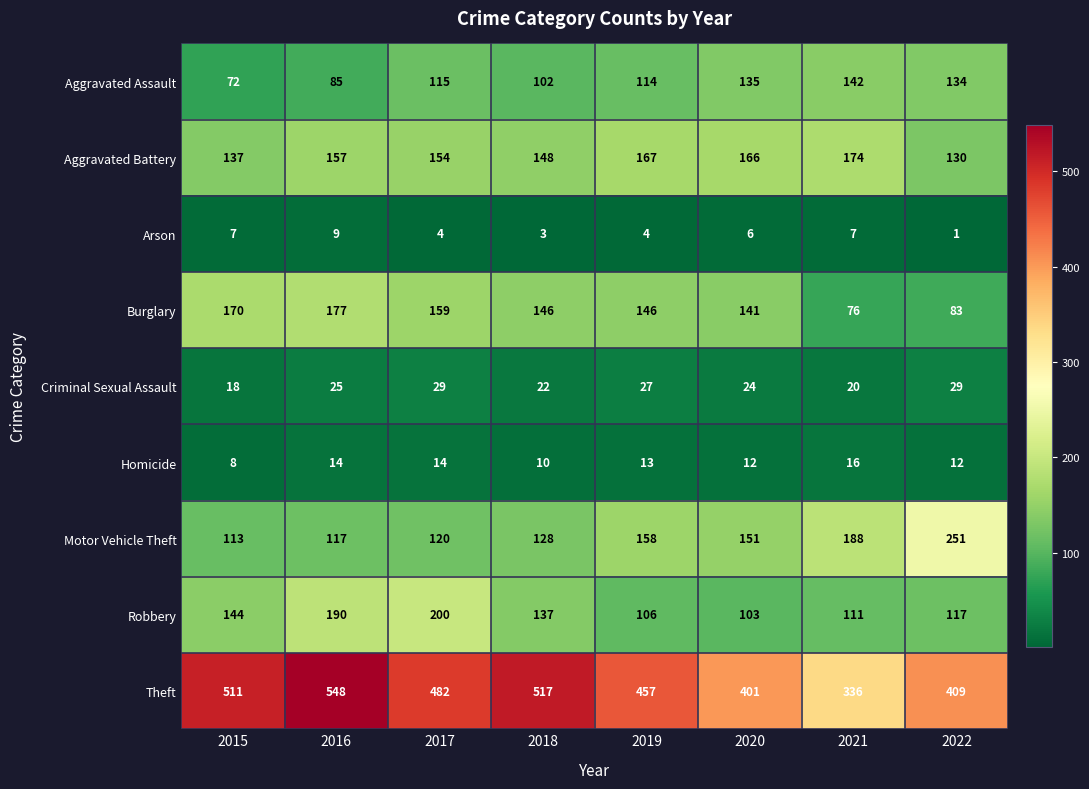

True or false: Homicide has a value of 20 at 2022.

False